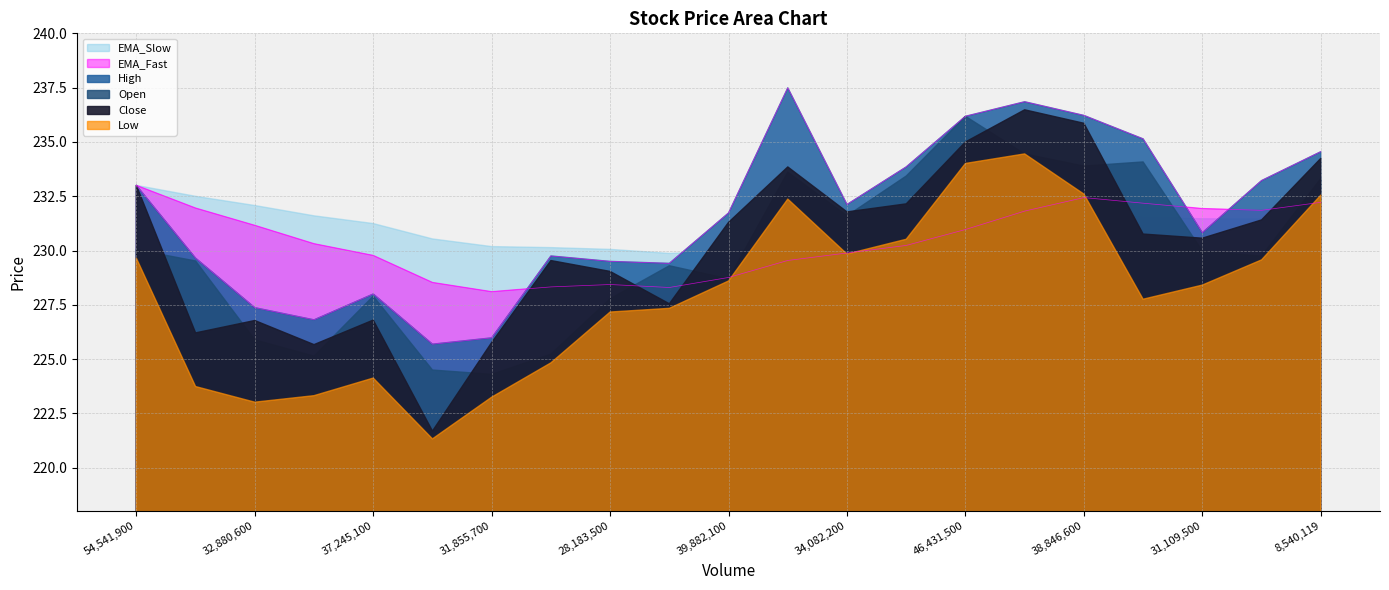

True or false: Open and Low cross at least once.

False